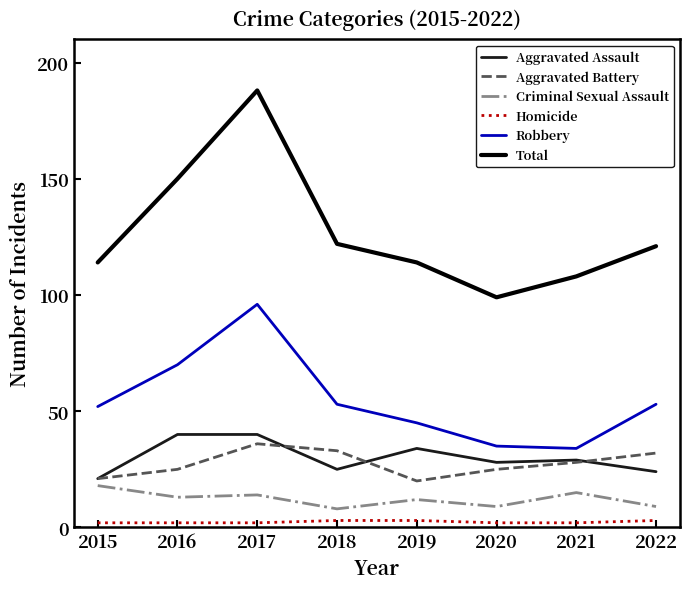

The value of Total at 2021 is 173. True or false?

False